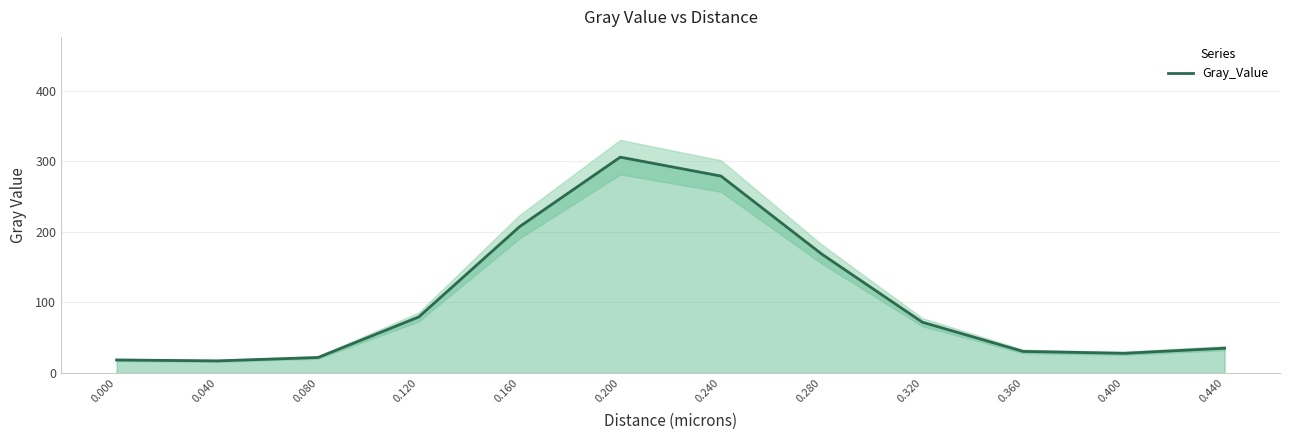

Which category has the highest value across all series?

0.200